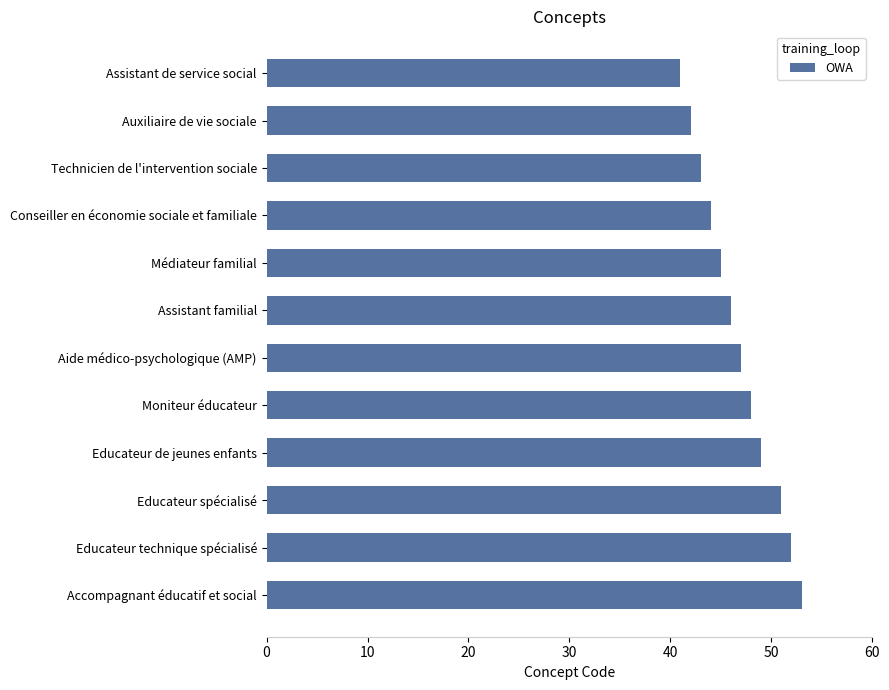

What is the sum of all values?

561